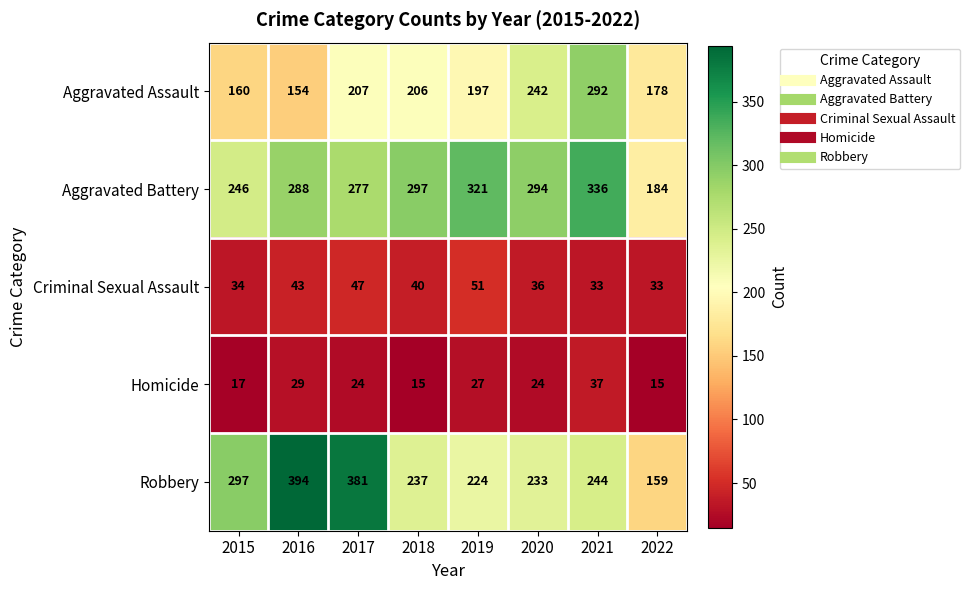

The value of Robbery at 2017 is 115. True or false?

False